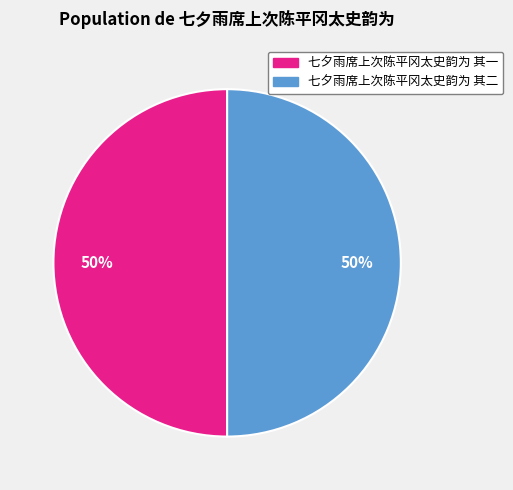

What percentage is the 七夕雨席上次陈平冈太史韵为 其二 slice, to the nearest percent?

50%